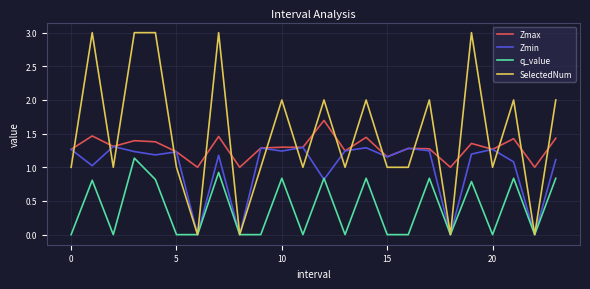

What is the maximum value for SelectedNum?

3.0